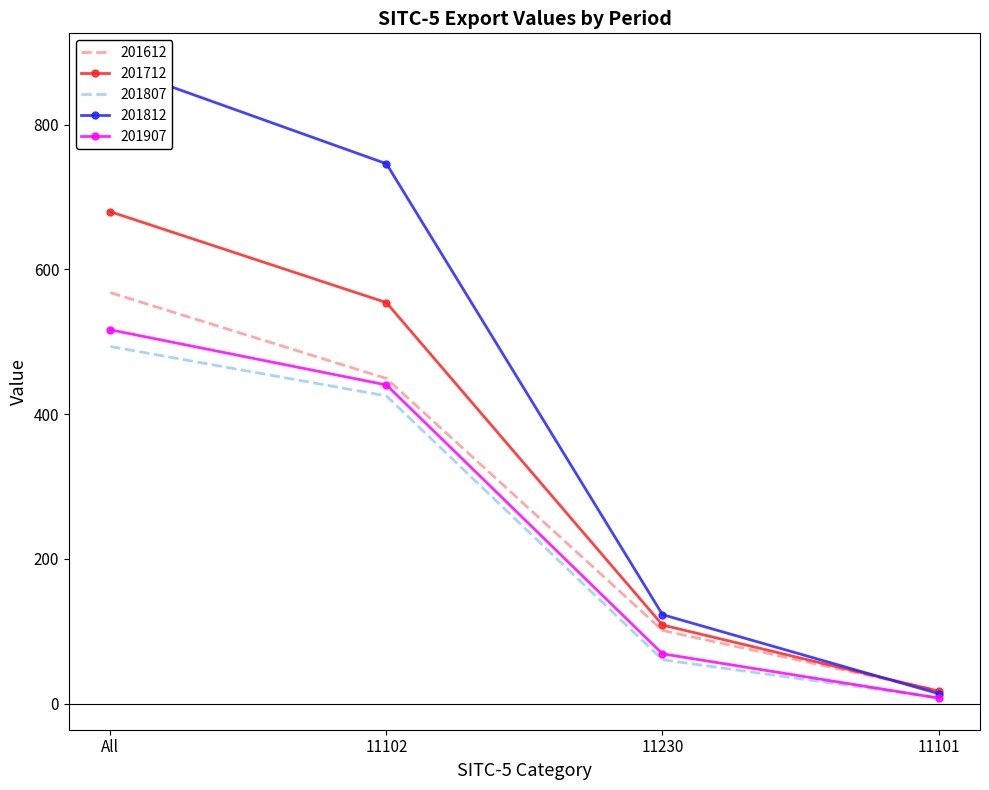

At how many categories does at least one series exceed 88?

3